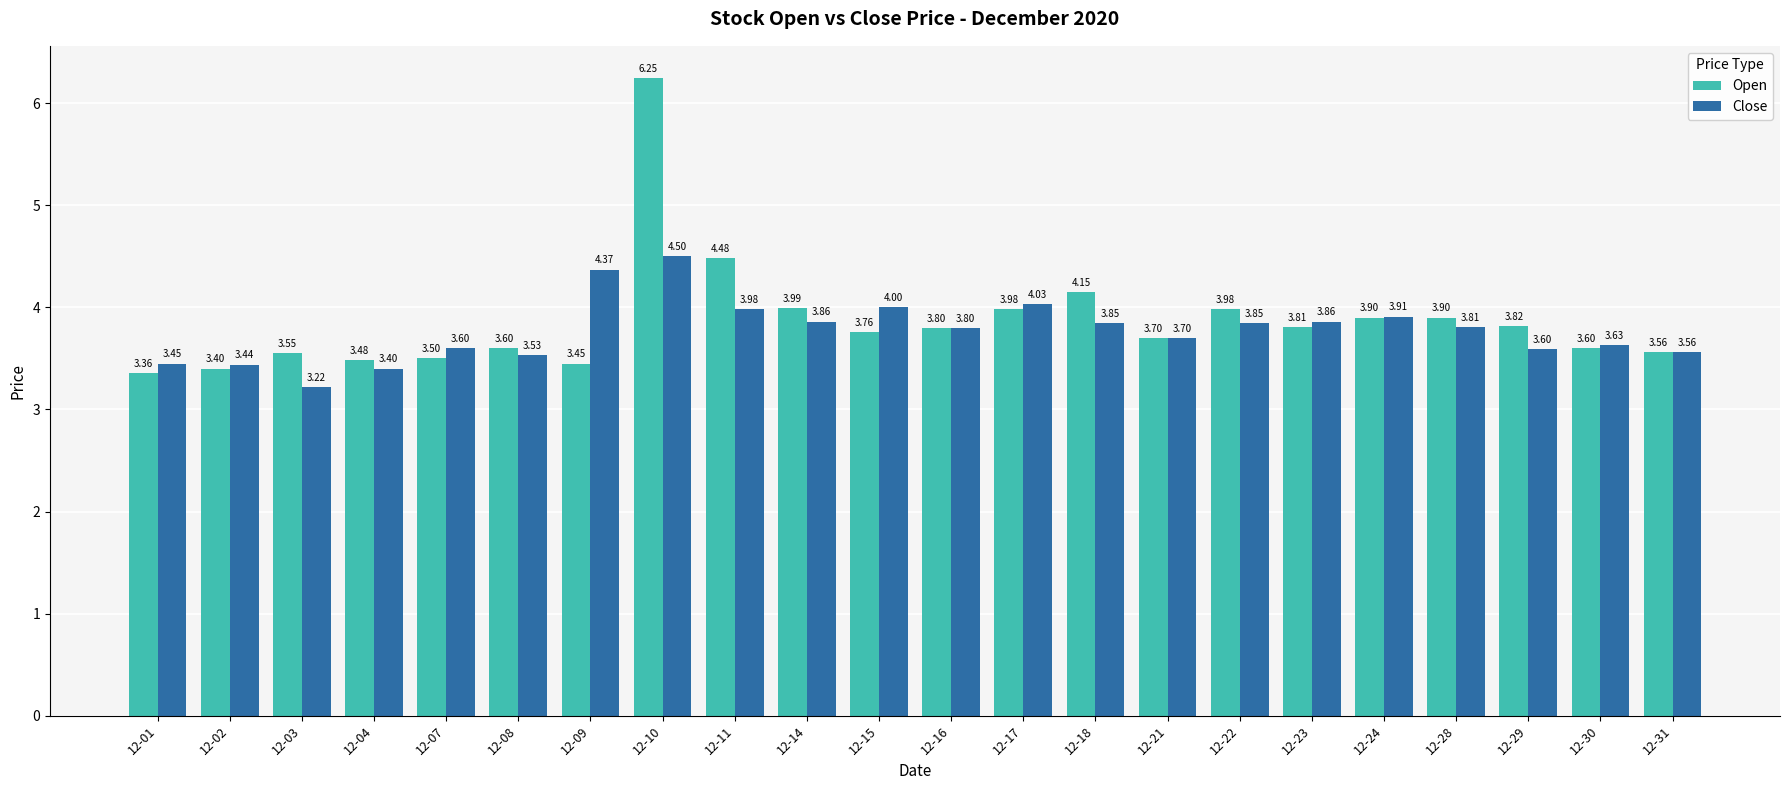

What is the approximate value of Open at 12-14?

4.0